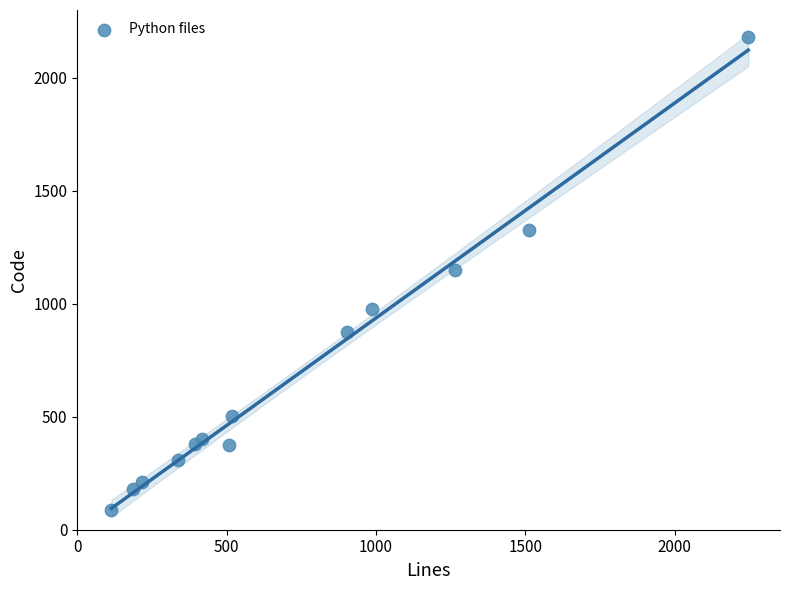

What is the range of X values (max minus min)?

2132